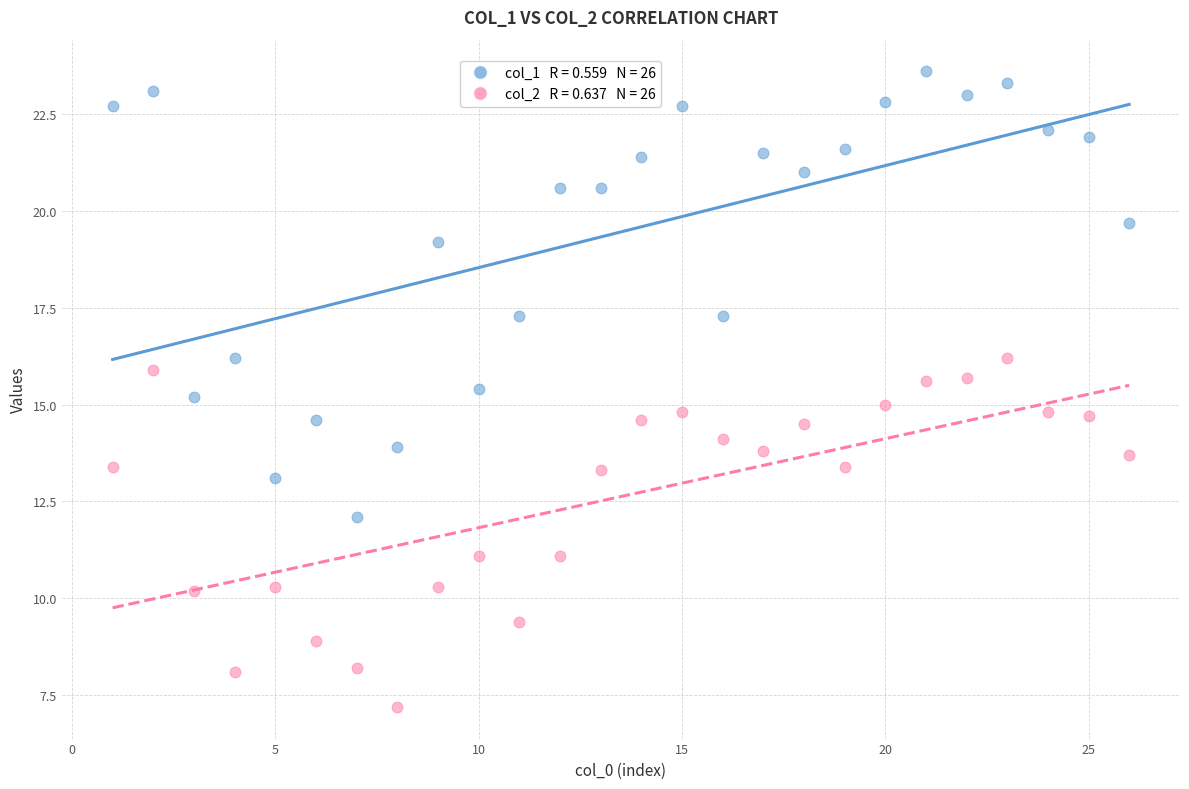

Across all data points, what is the range of X values (max minus min)?

25.0